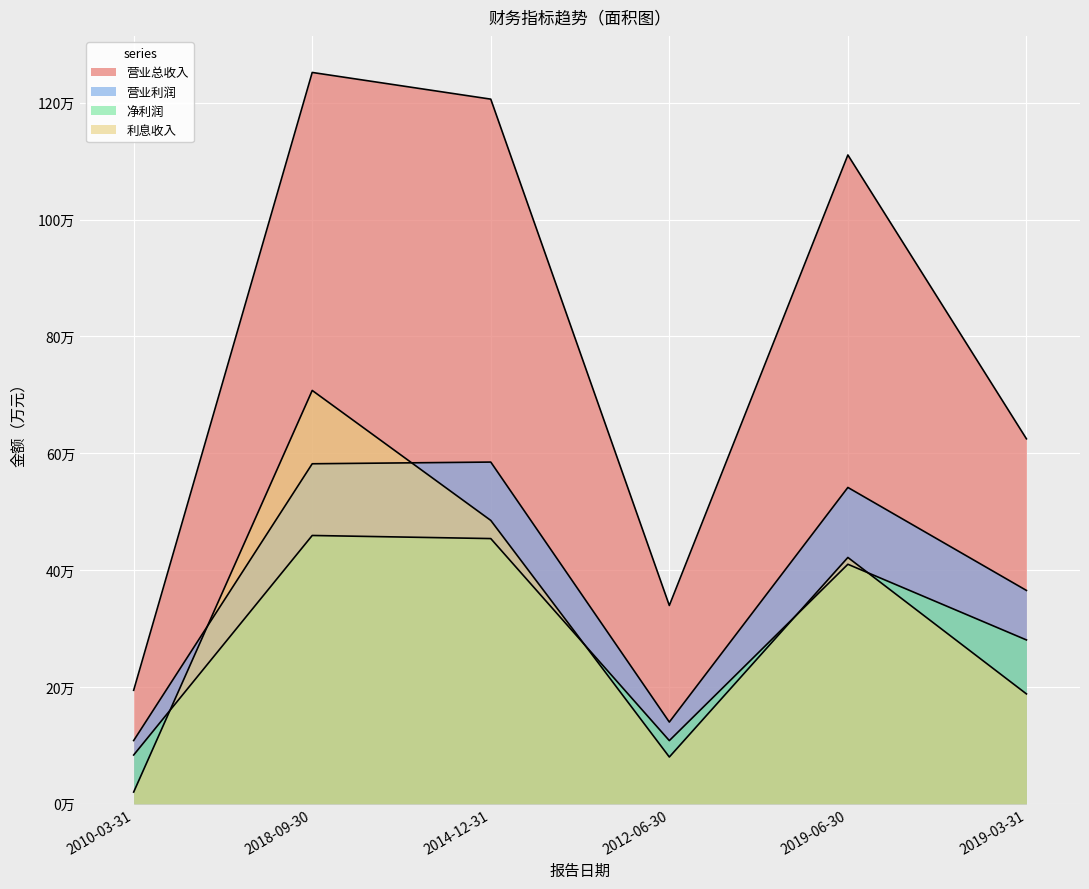

Where is the first local maximum for 营业总收入?

2018-09-30